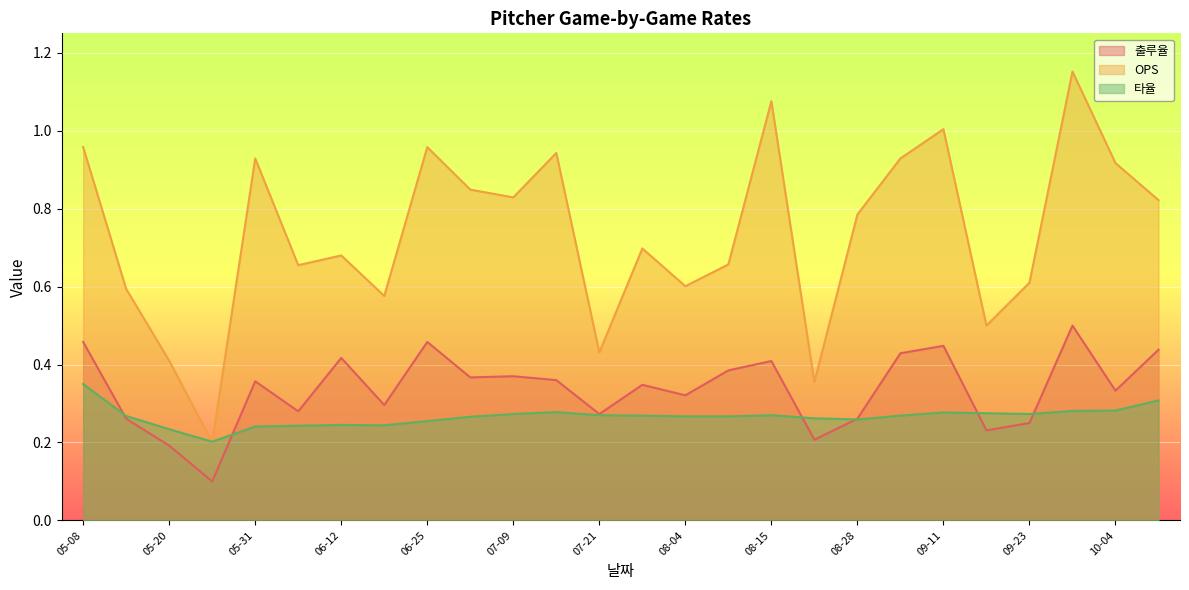

The 출루율 series shows 0.2 at 05-20. True or false?

True